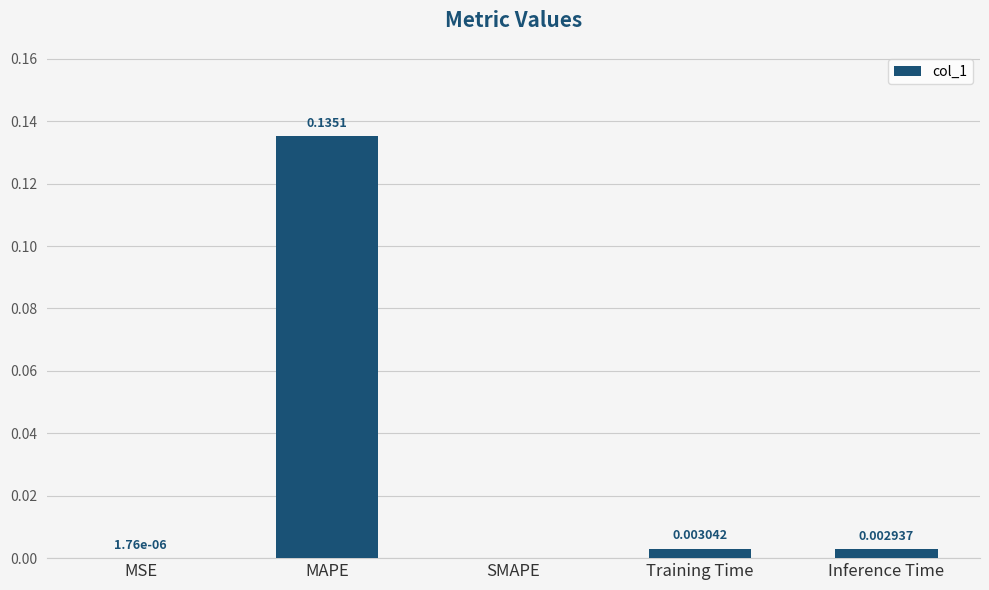

Between SMAPE and MAPE, which is larger?

MAPE